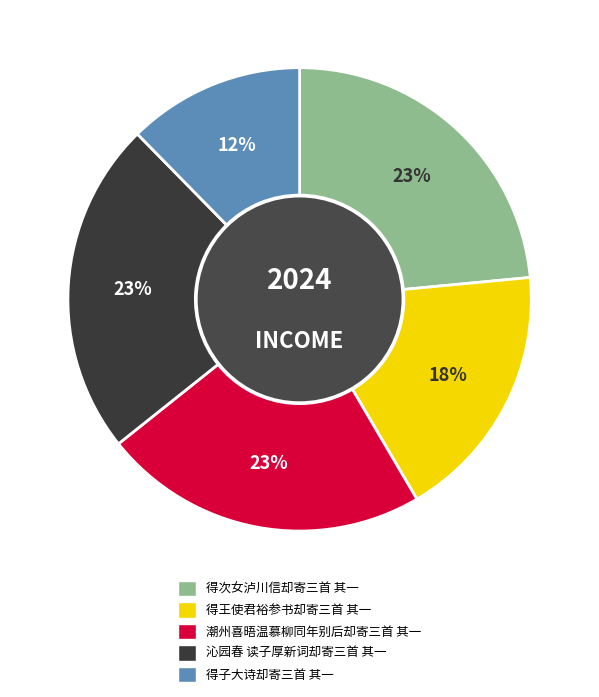

True or false: 潮州喜晤温慕柳同年别后却寄三首 其一 accounts for 23% of the total.

True